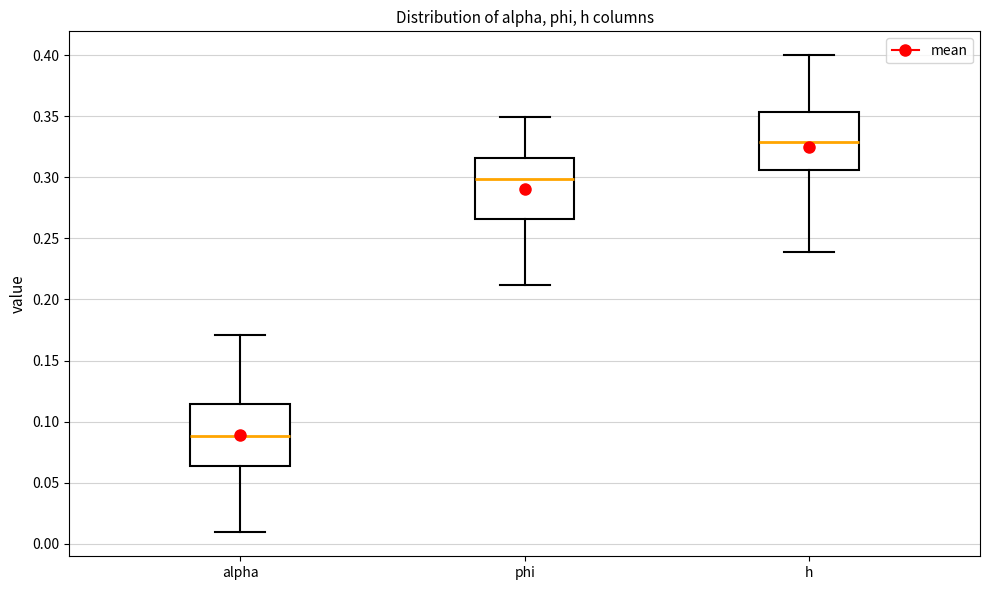

Which box has the highest median line?

h